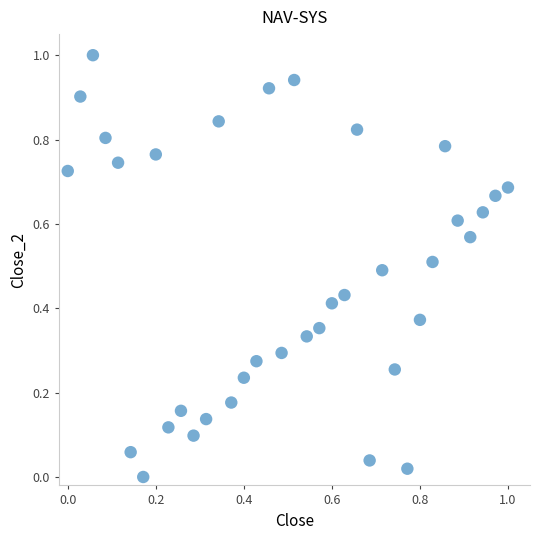

What is the range of Y values (max minus min)?

1.0